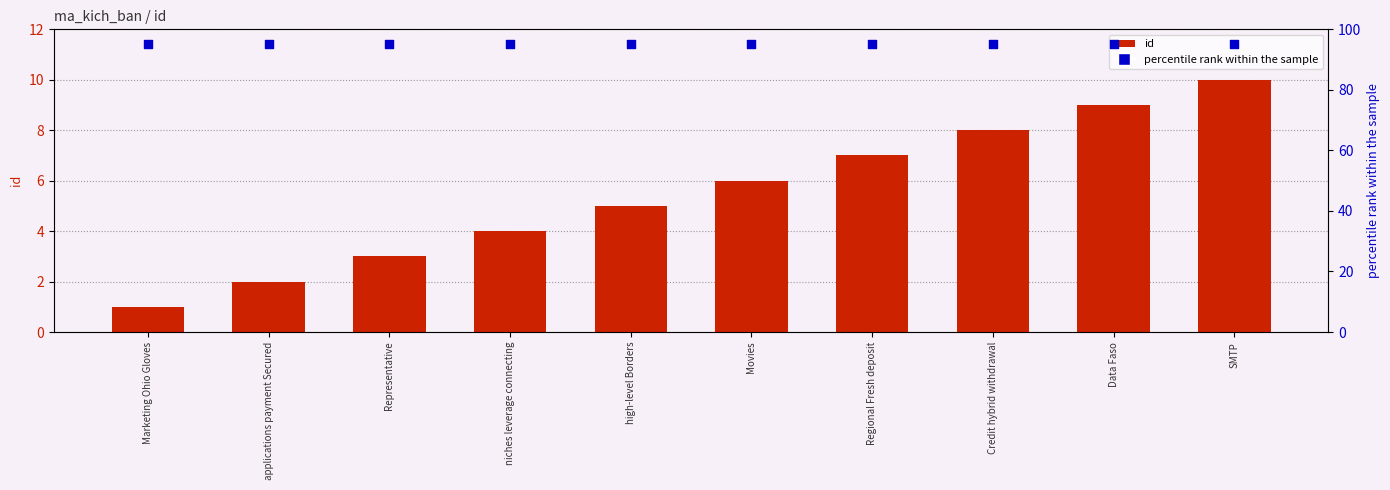

What is the total value across all series at Marketing Ohio Gloves?

96